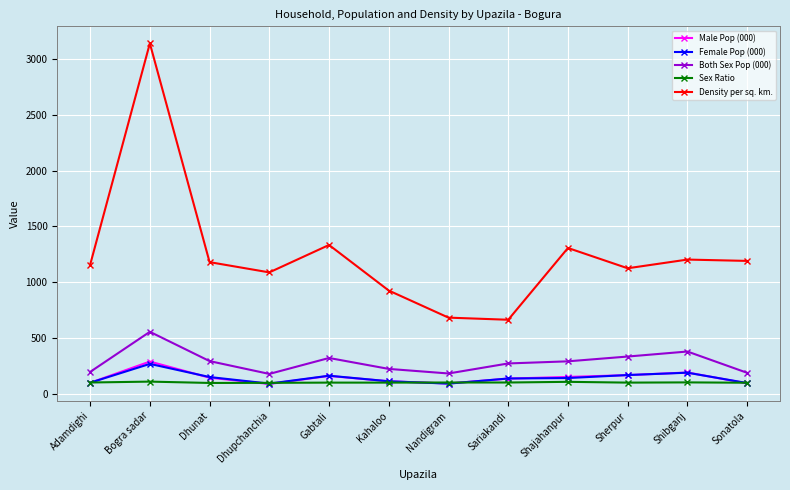

Which category has the highest value in the Male Pop (000) series?

Bogra sadar